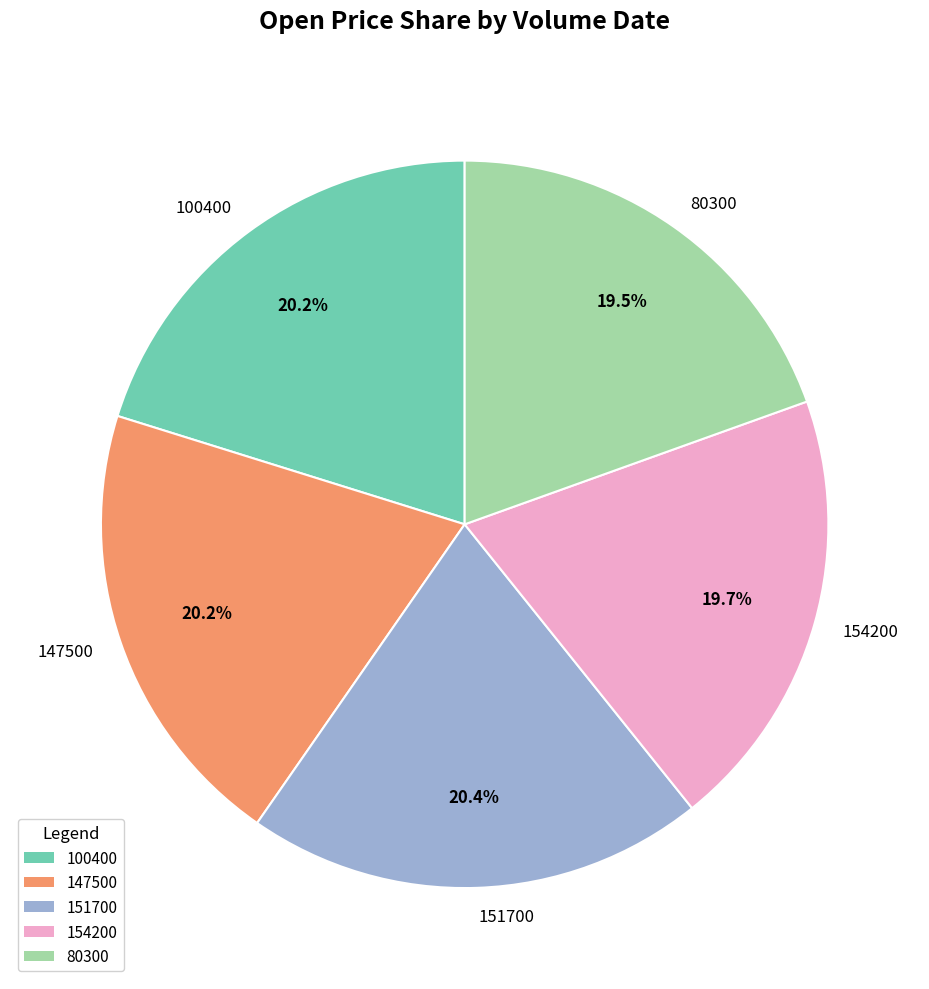

To the nearest percent, what is the difference between the largest and smallest slice percentages?

1%